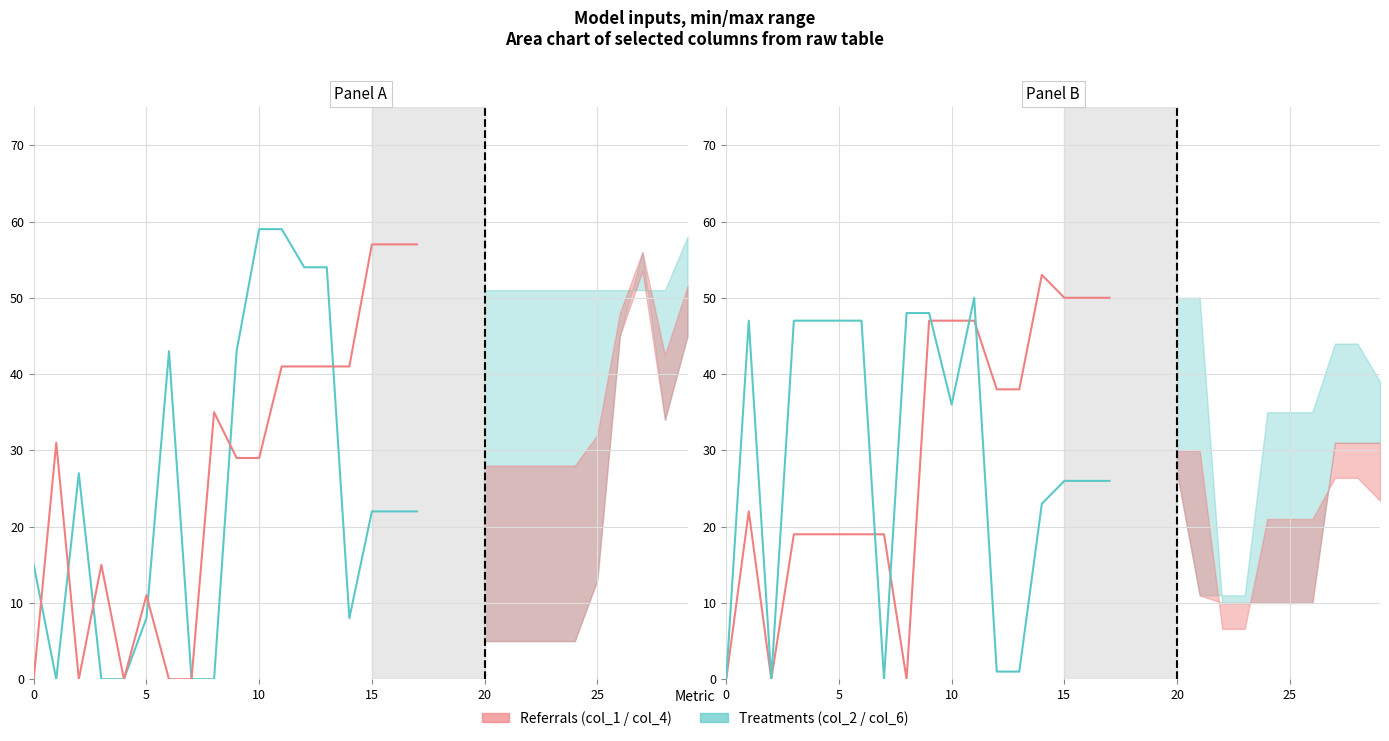

List the series in order of their overall mean, lowest first.

col_2, col_1, col_6, col_4